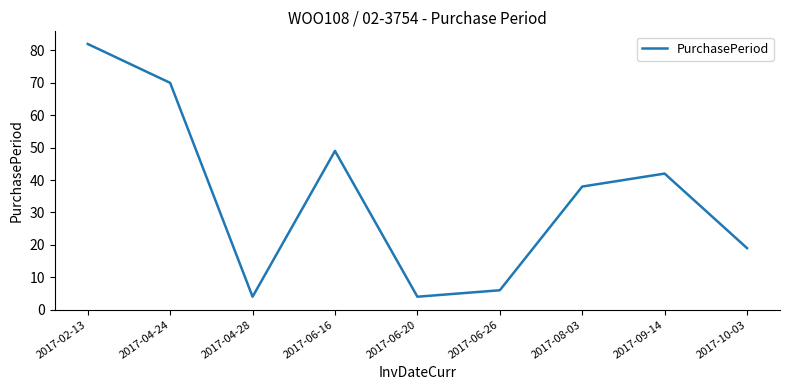

How many categories are shown in the chart?

9